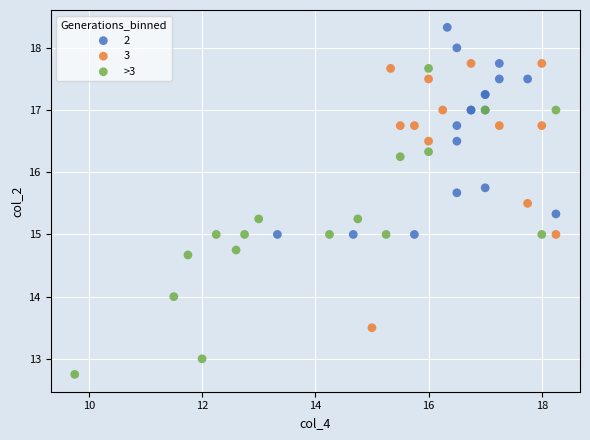

Which series has the largest Y range (max minus min)?

>3